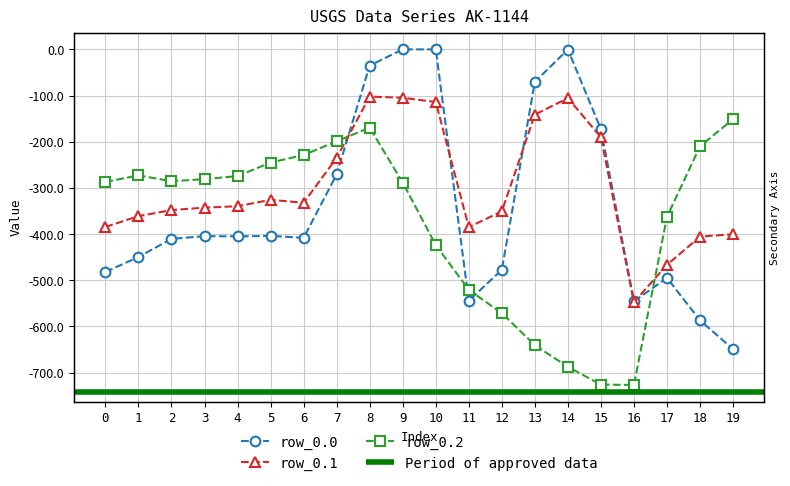

Read the row_0.1 value at 14.

-105.5